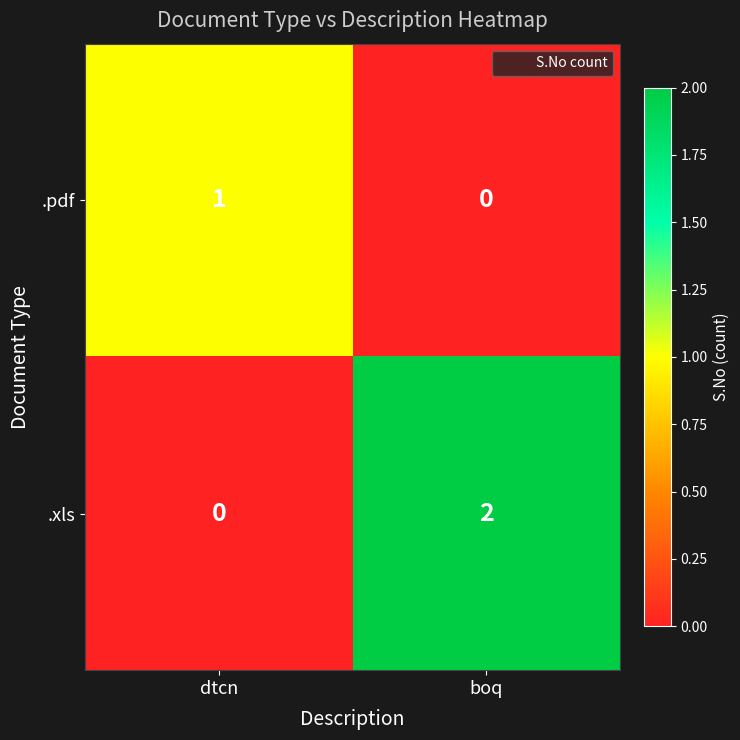

At which category is the sum across all series the highest?

boq